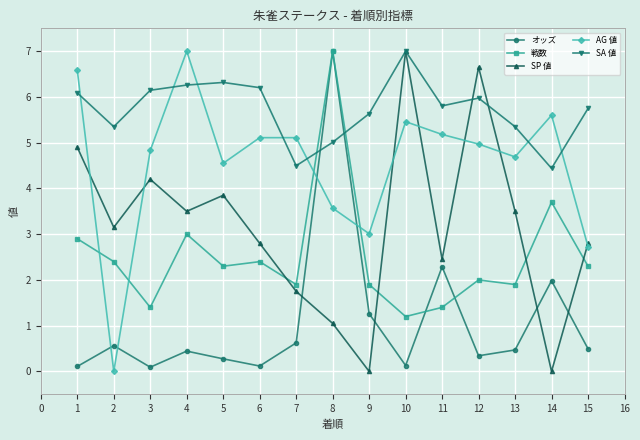

At how many categories does at least one series exceed 4?

15